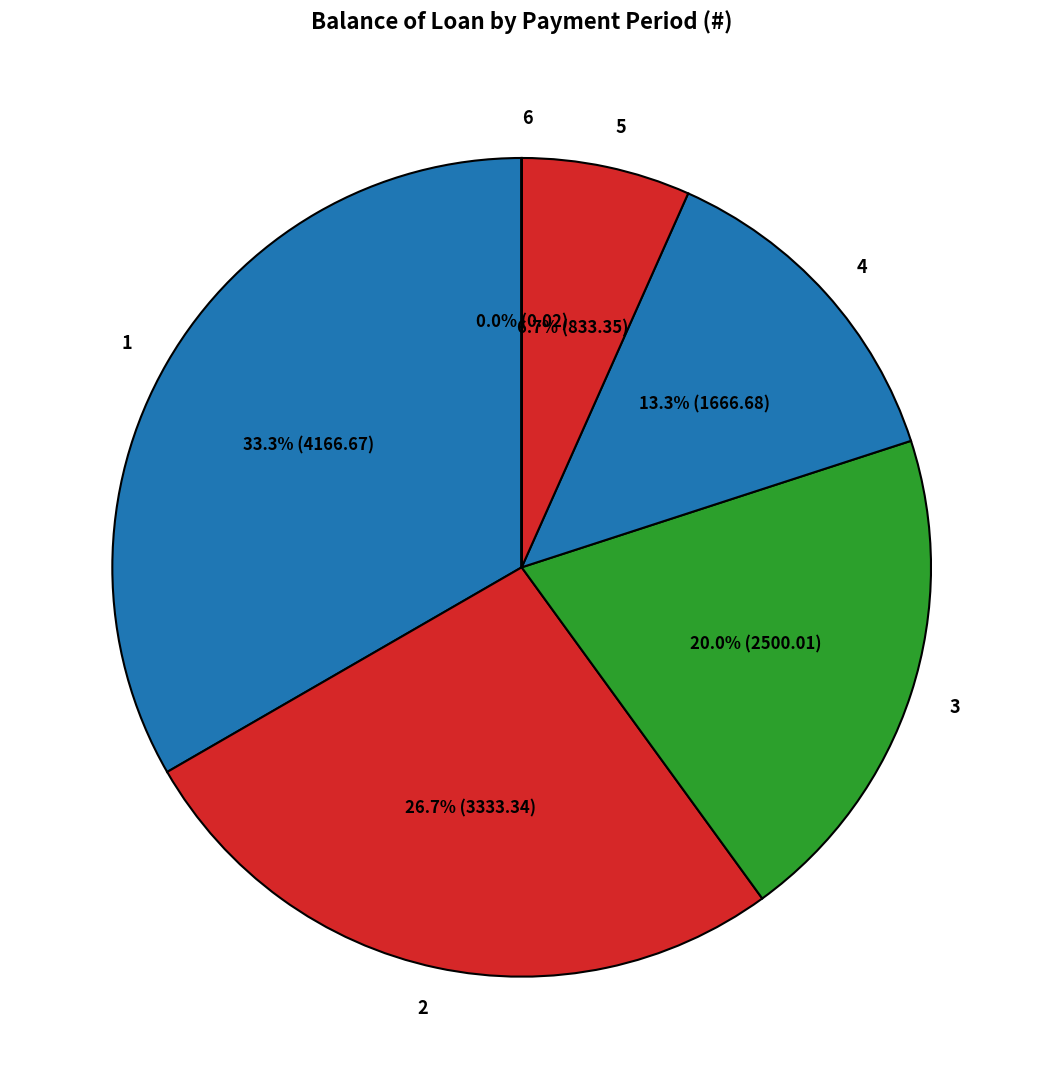

Does 1 account for over 50% of the chart?

No